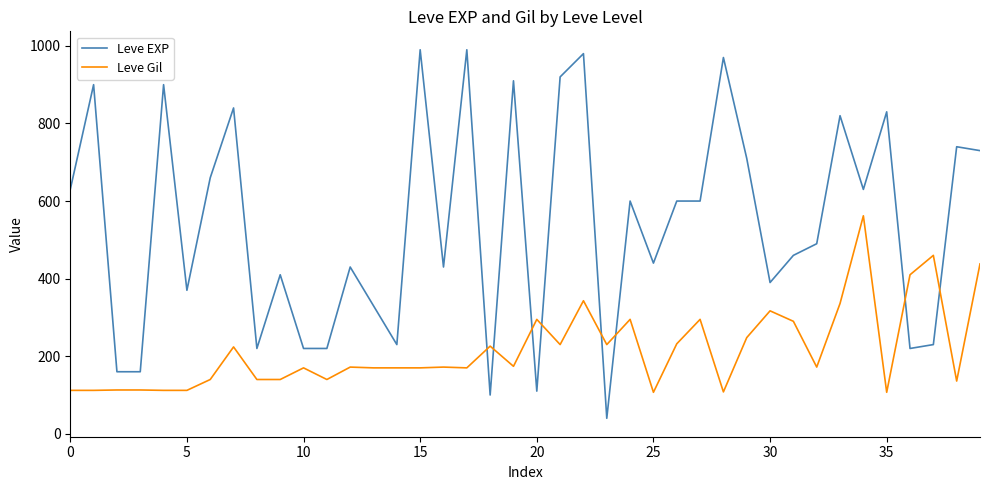

How many series are shown in this chart?

2